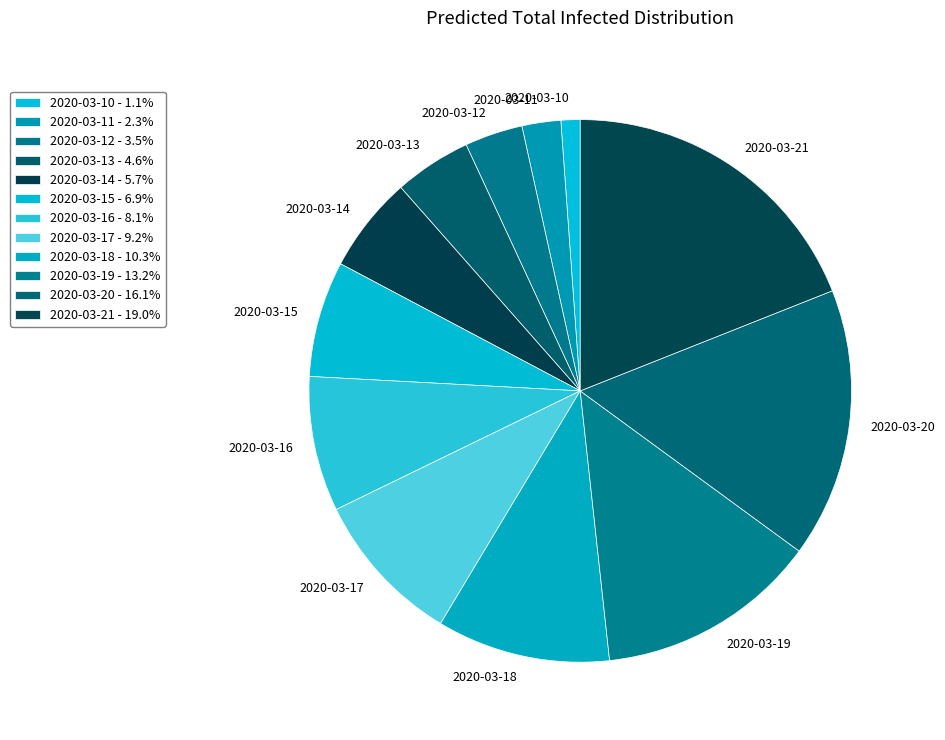

What is the ratio of the value at 2020-03-21 to the value at 2020-03-11?

8.2